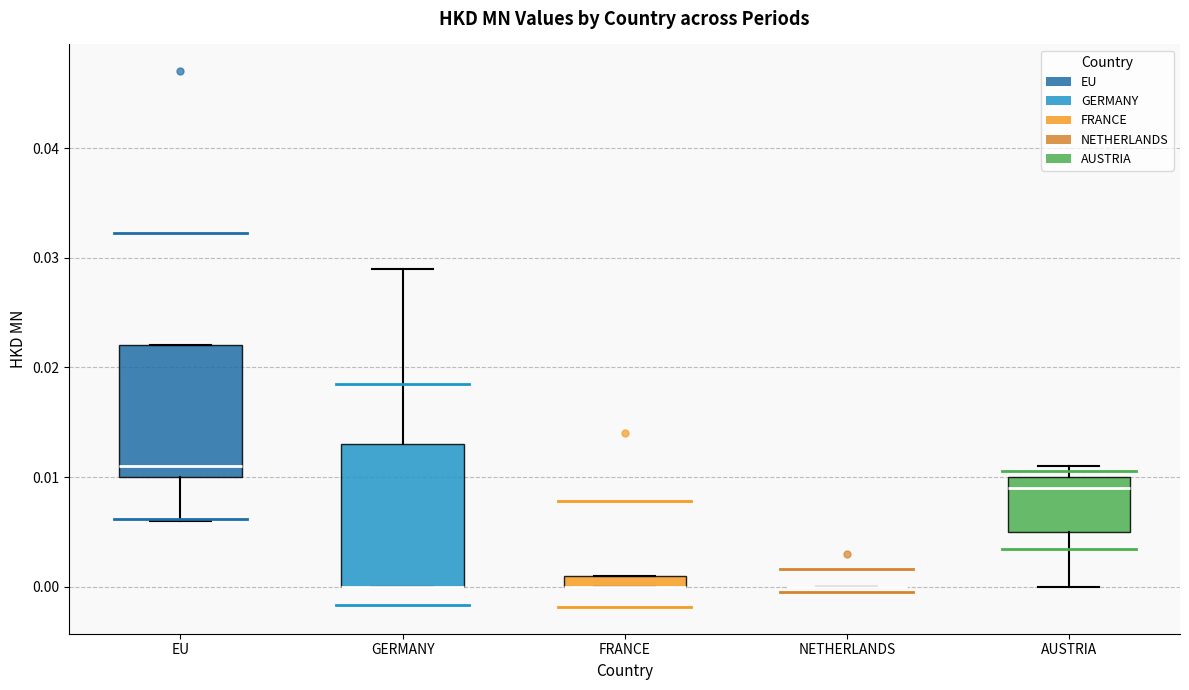

Which box is the tallest, from its lower edge to its upper edge?

GERMANY